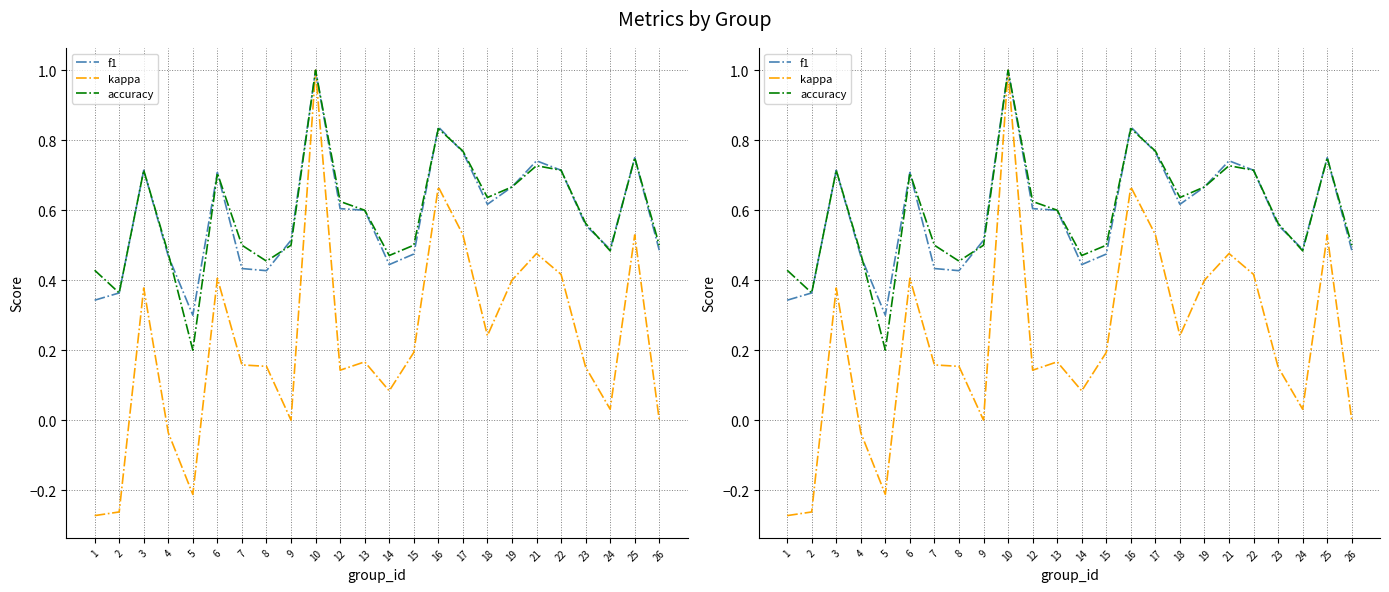

Where is accuracy nearest to the value 0?

5